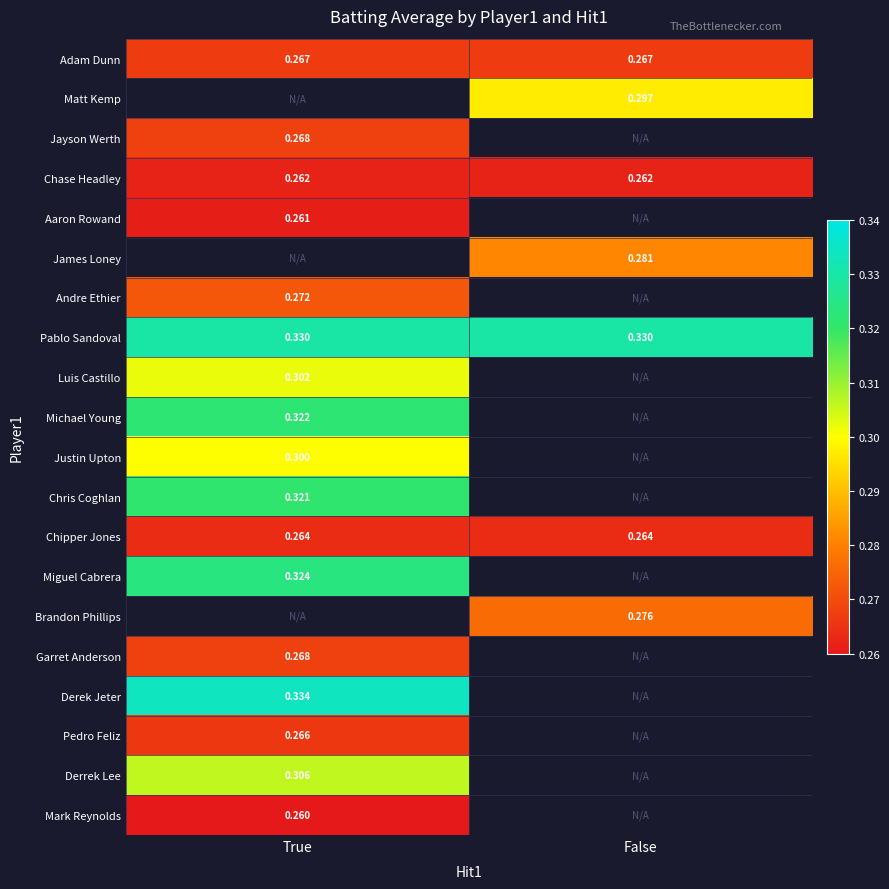

Which has a higher value, True or False?

True